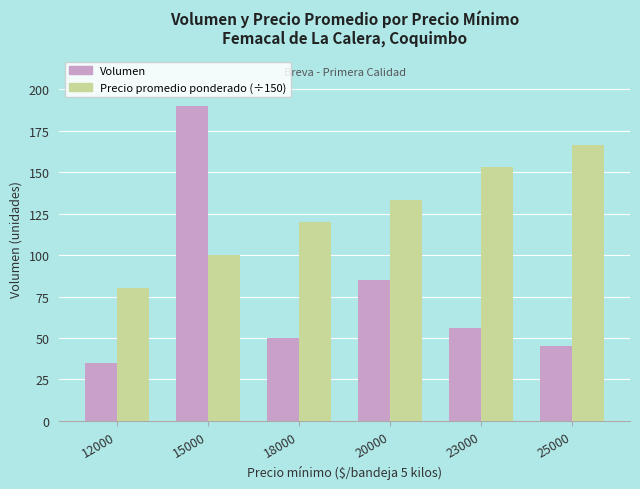

The Precio promedio ponderado (÷150) series shows 153.3 at 23000. True or false?

True